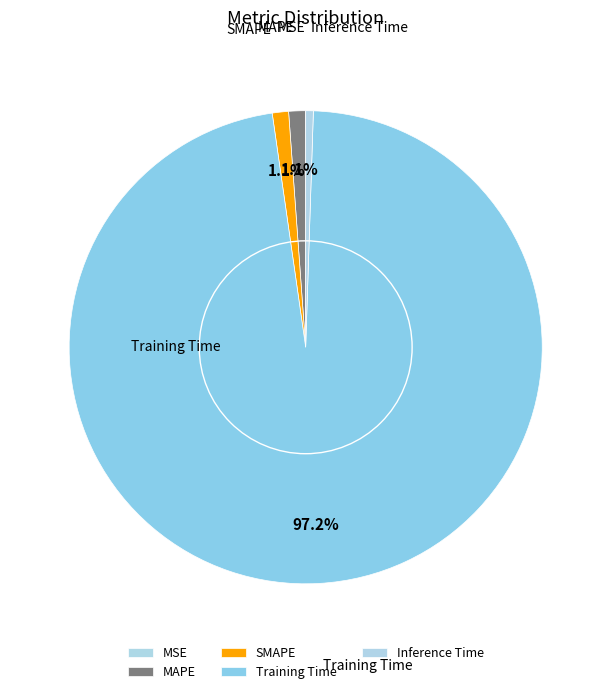

Which slice represents more than half of the pie?

Training Time